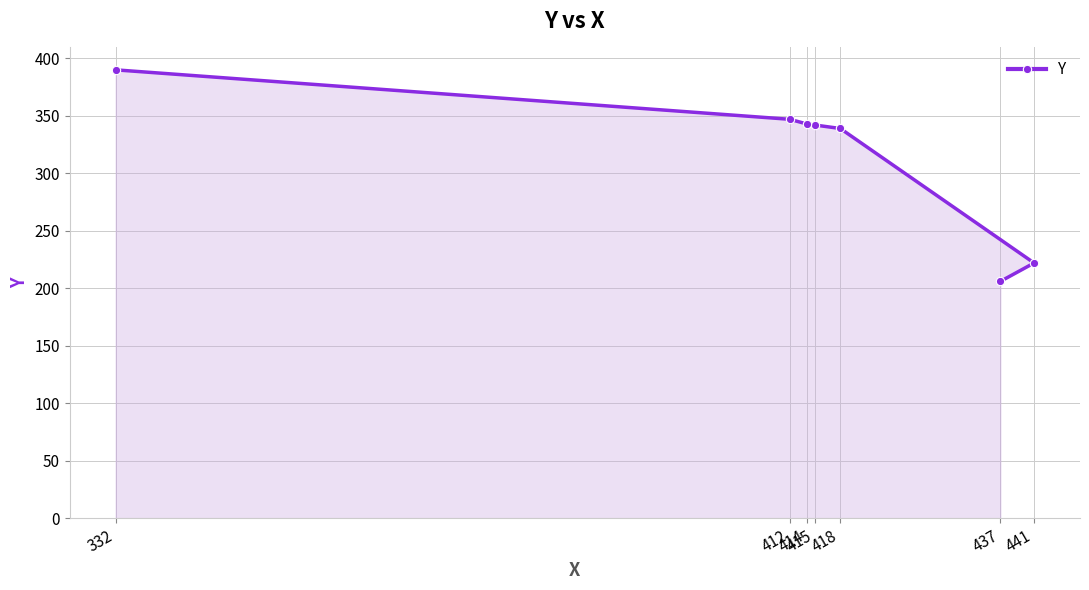

What is the label of the 4th point from the right?

415